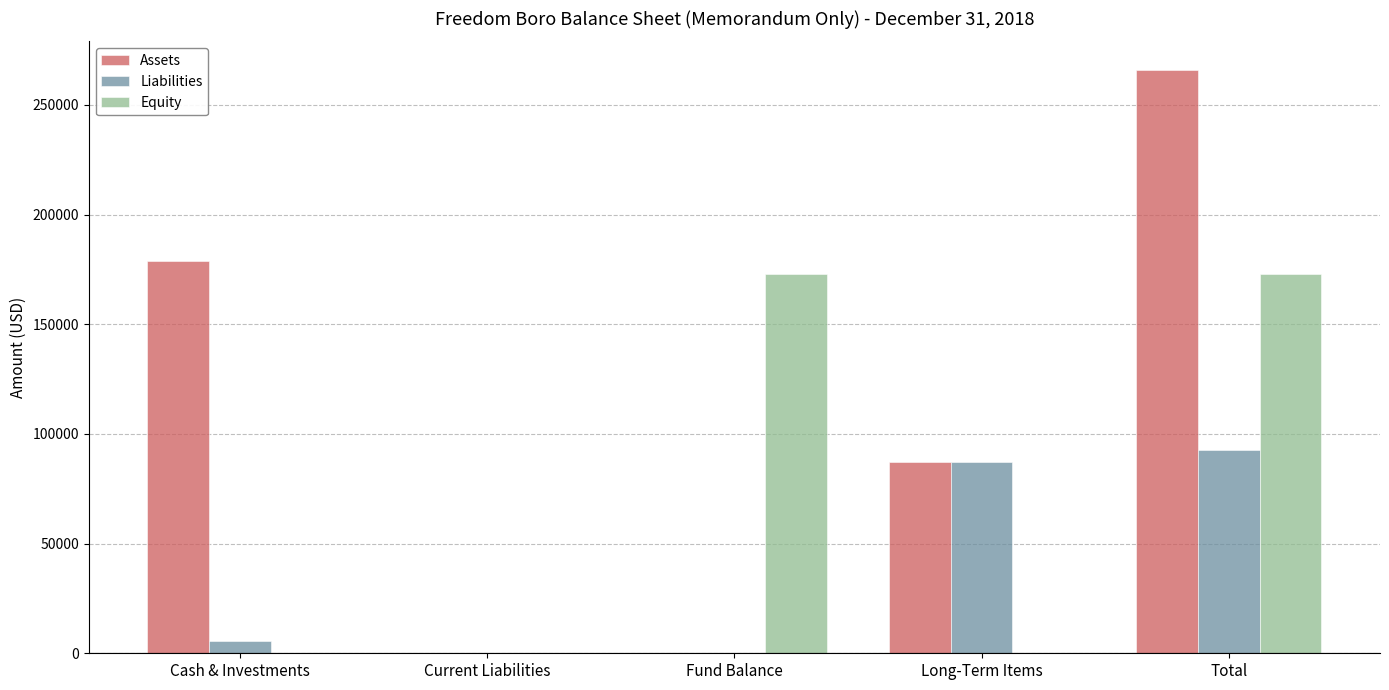

Count the Equity values in the range 0 to 172792.

5